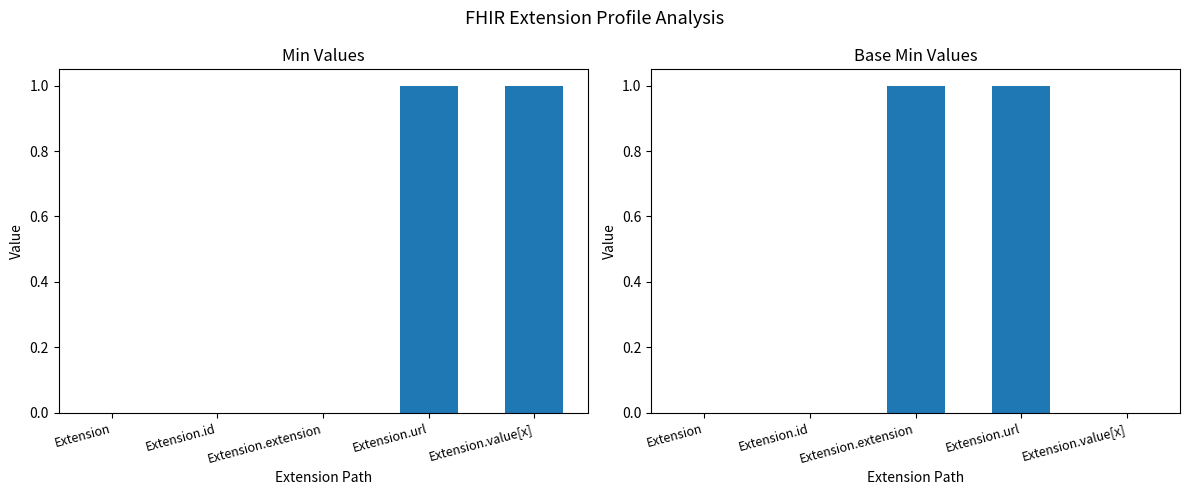

What is the difference between the Min values at Extension.extension and Extension.value[x]?

1